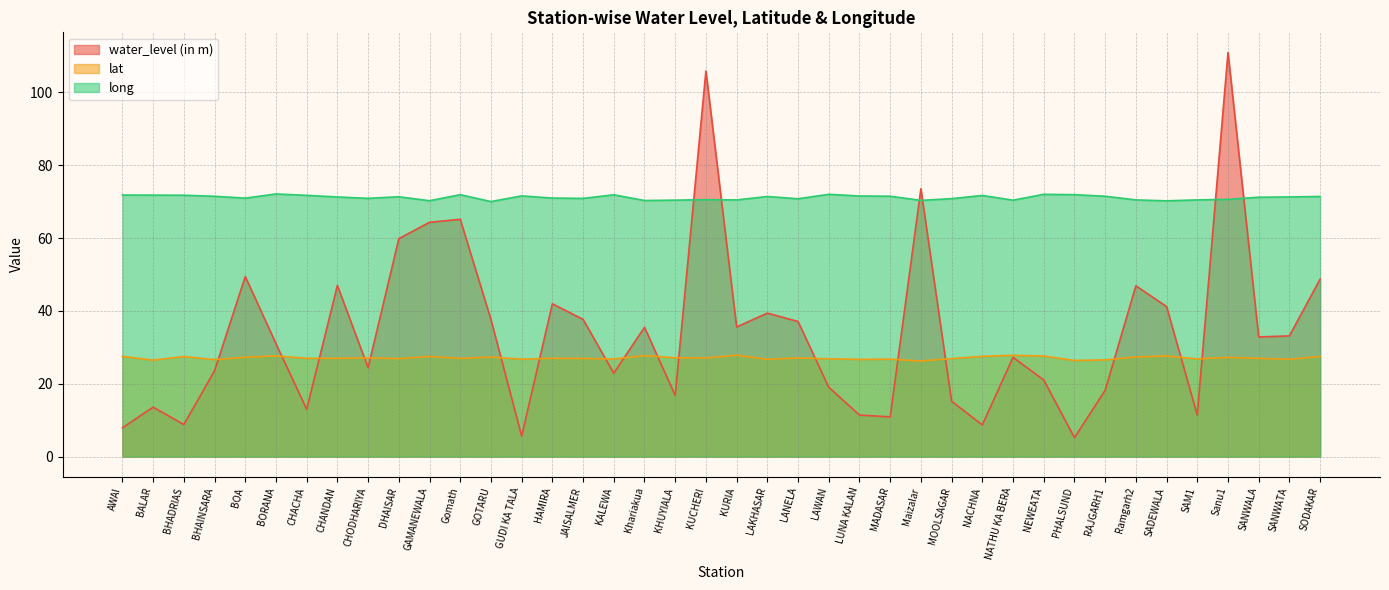

At which category is the sum across all series the highest?

Sanu1